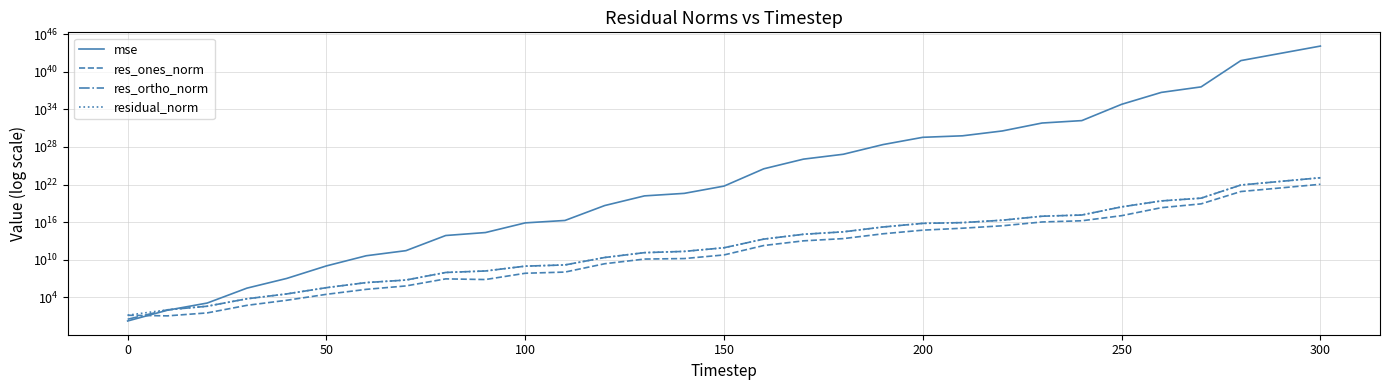

How many interior local peaks does the res_ones_norm series have?

1